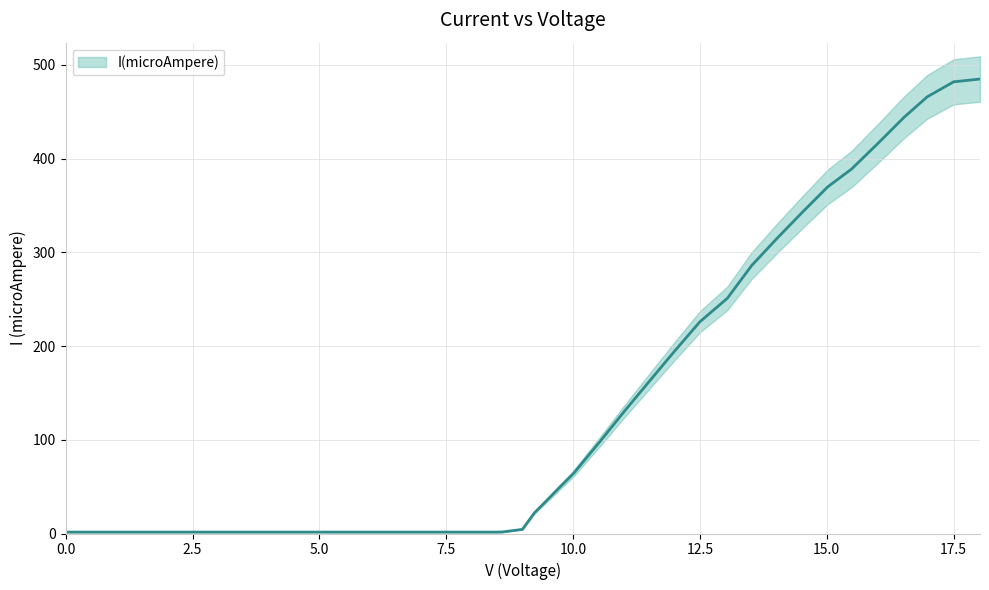

What is the sum of the values at 6.0 and 8.0?

3.0